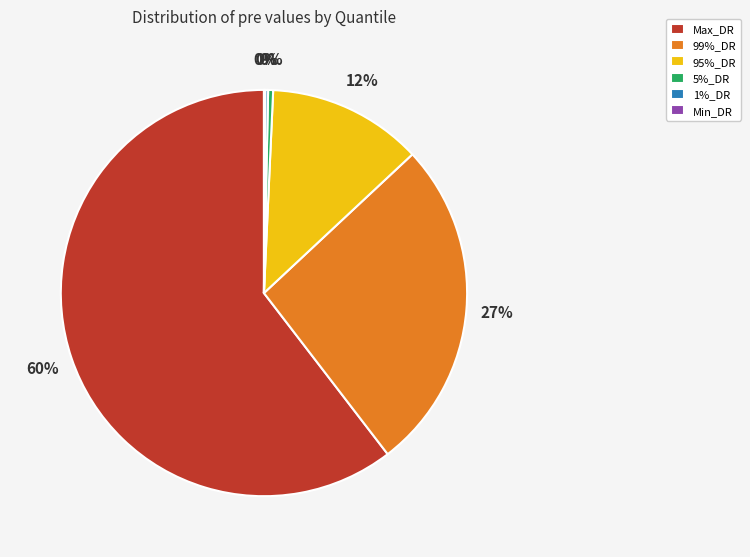

Is it true that Max_DR is 53% of the pie?

False